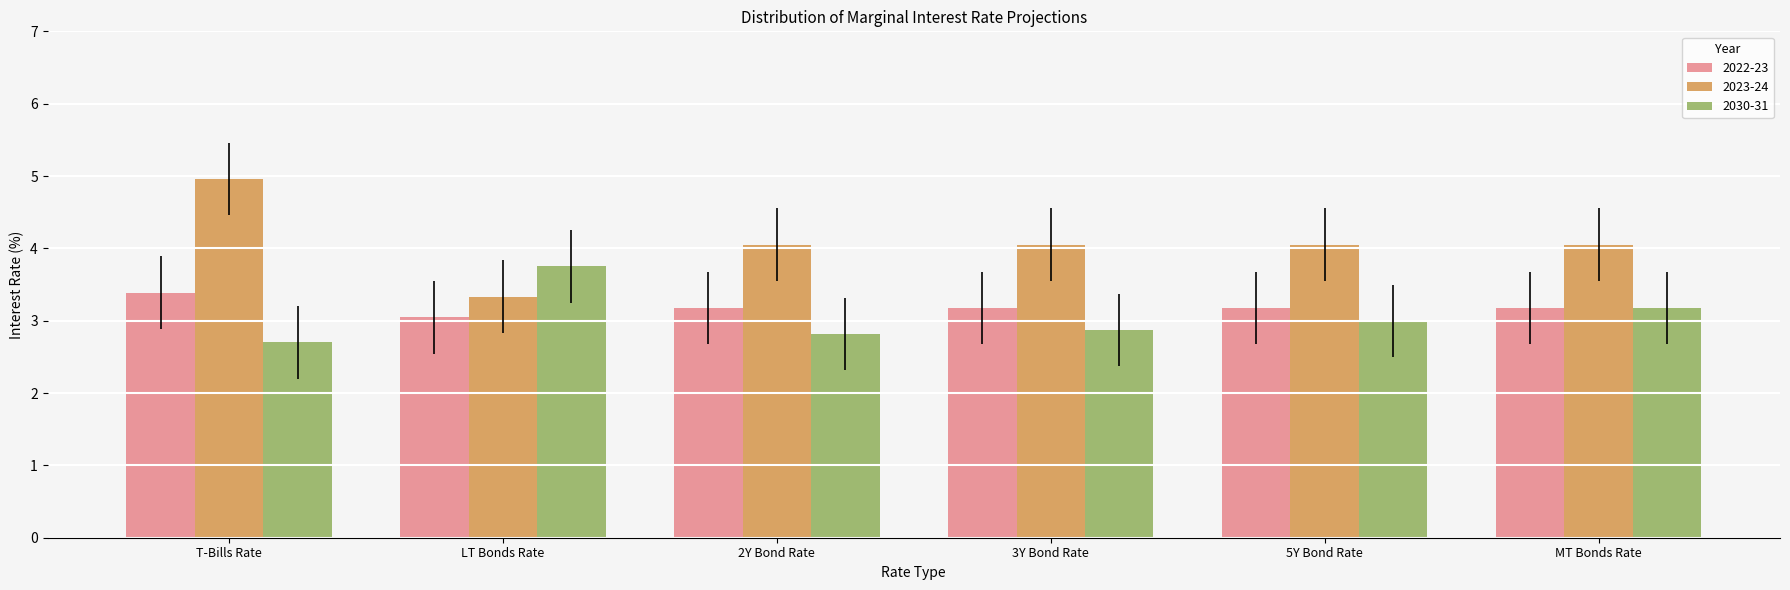

Does the chart contain any negative values?

No